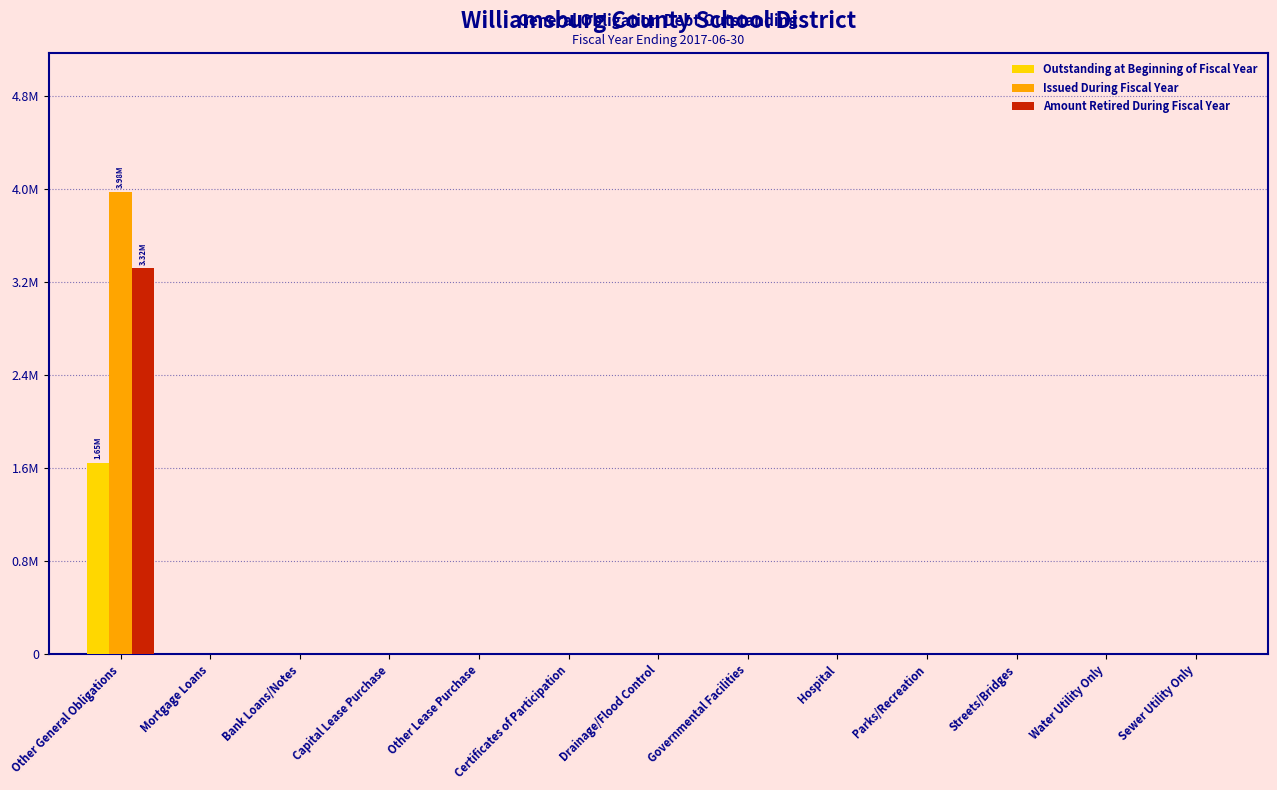

What is the greatest value displayed?

3979000